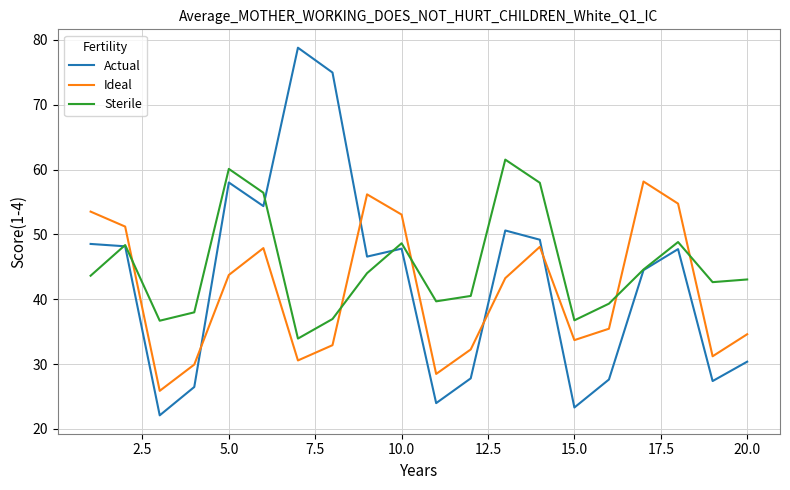

What is the average value of the Actual series?

42.9